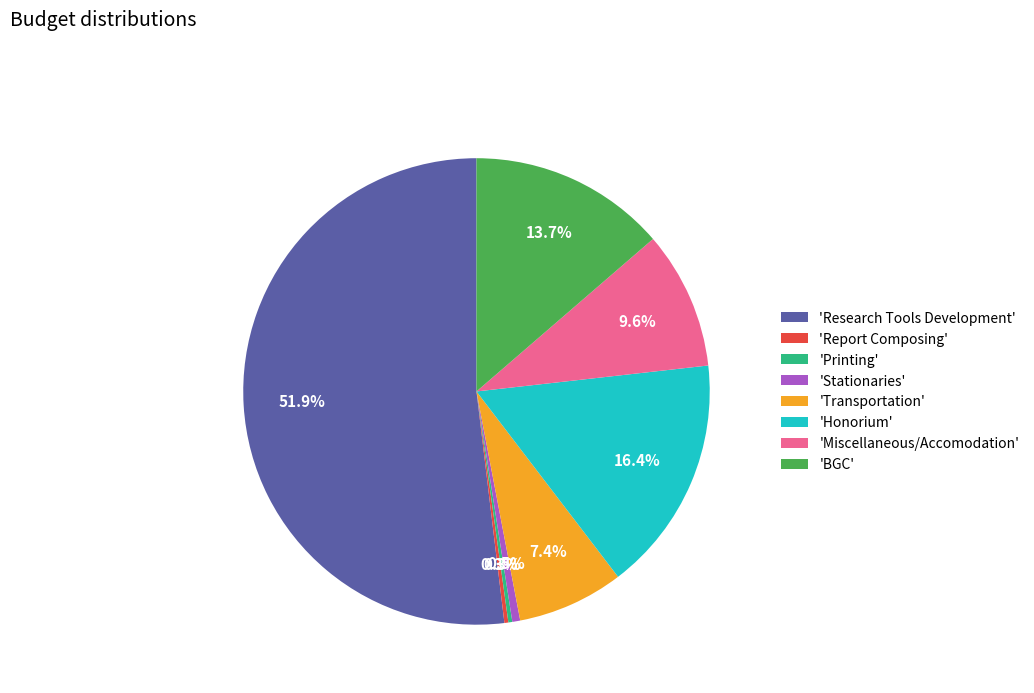

Between 'BGC' and 'Stationaries', which is larger?

'BGC'